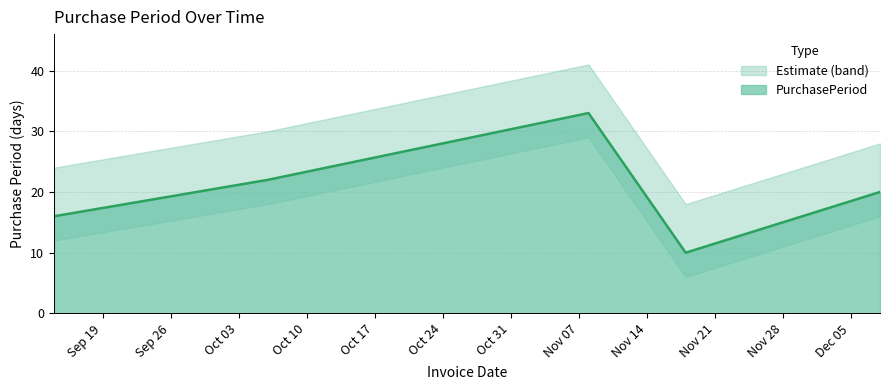

Does the chart display data point markers on the line(s)?

No